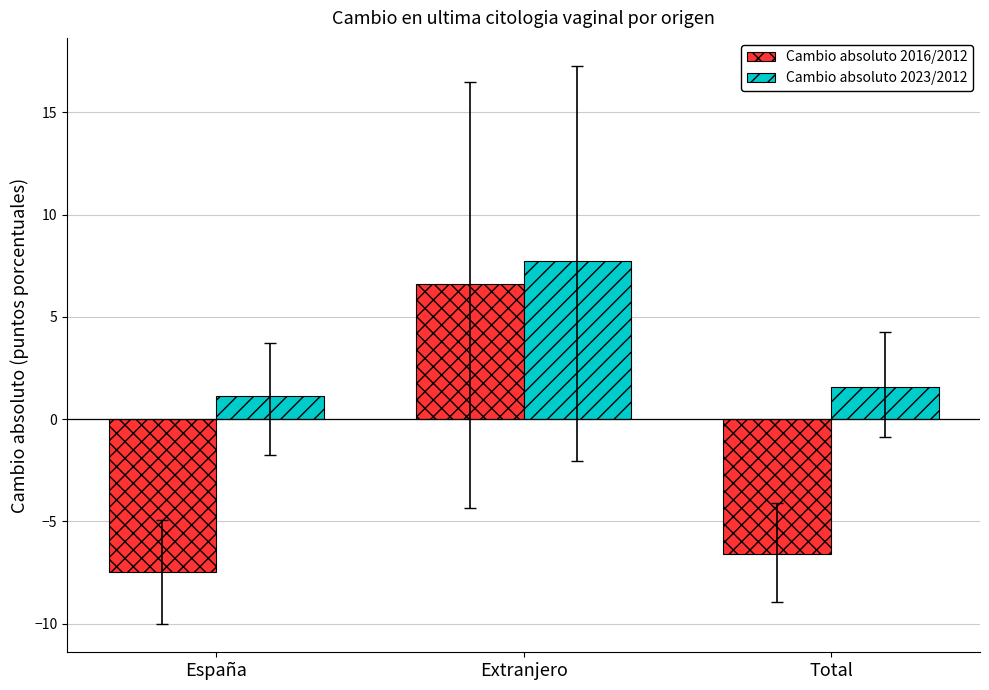

What is the smallest value displayed?

-7.5